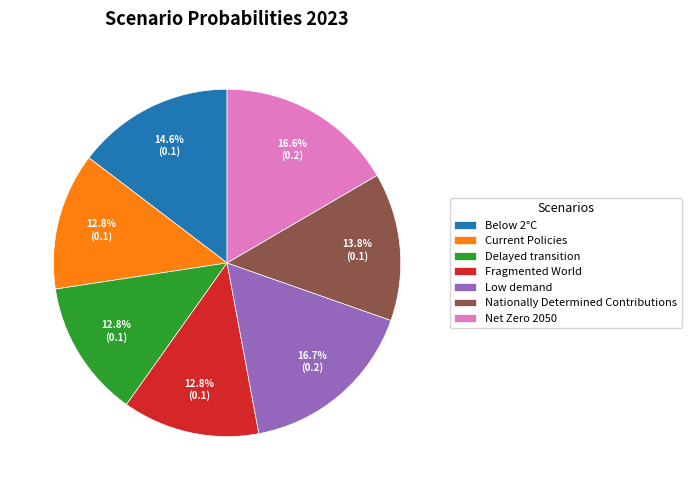

To the nearest percent, what portion does Delayed transition represent?

13%